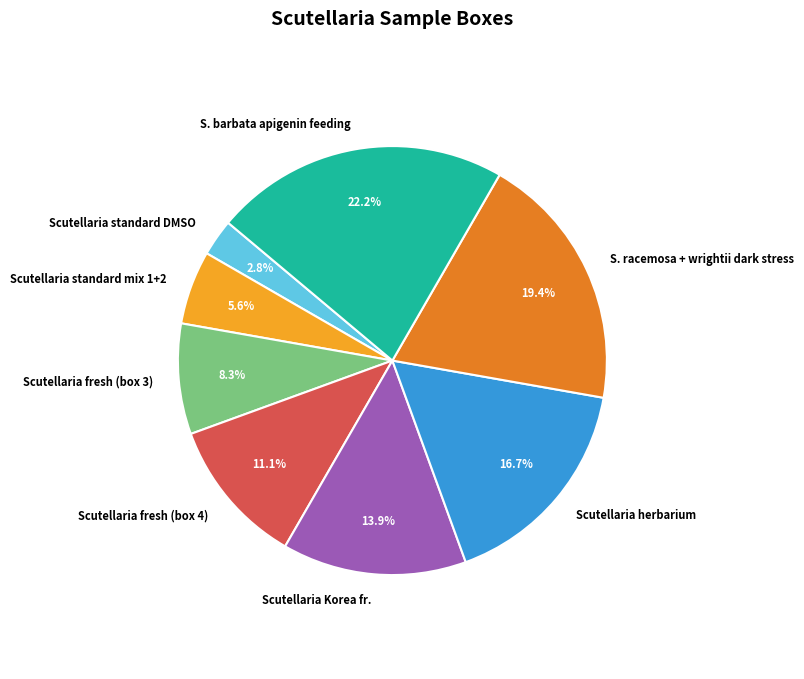

How many slices are in this pie chart?

8